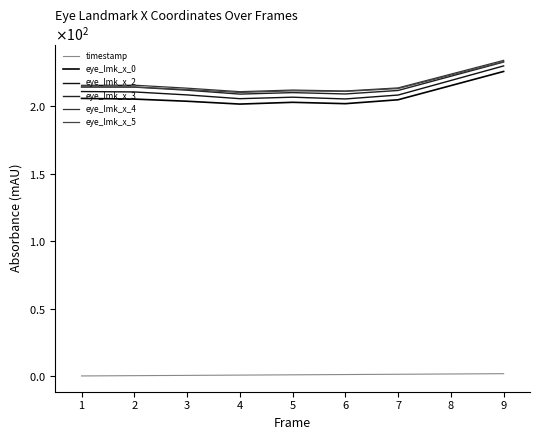

Which series has the largest total across all categories?

eye_lmk_x_4